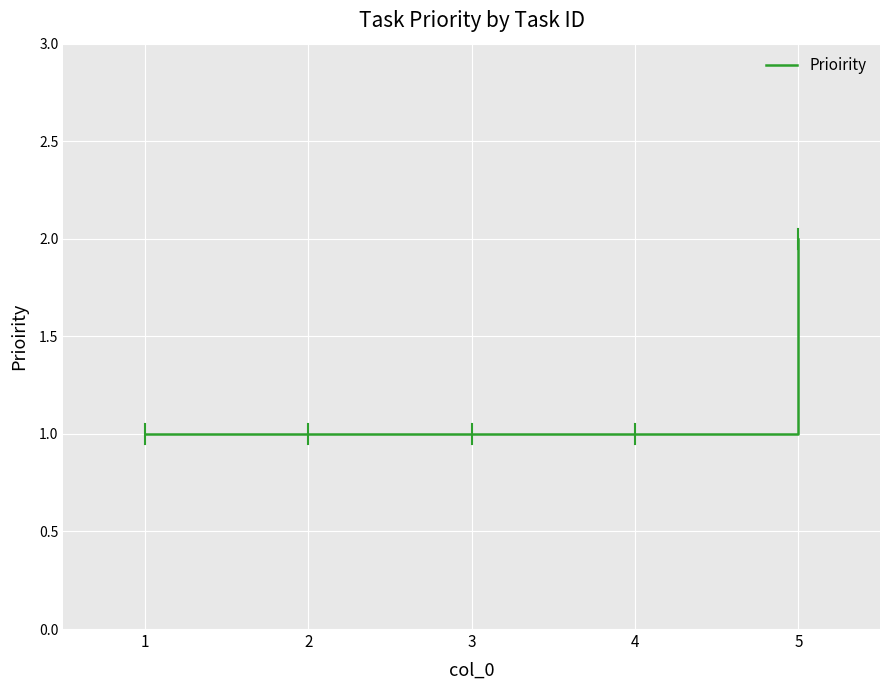

How many lines are shown in the chart?

1